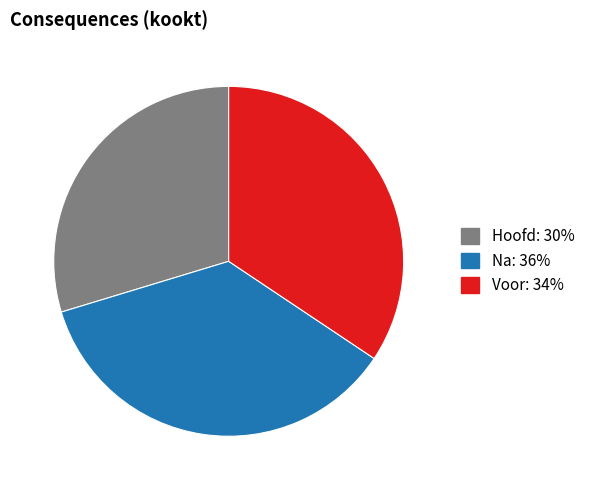

Is the sum of Na and Hoofd greater than half?

Yes